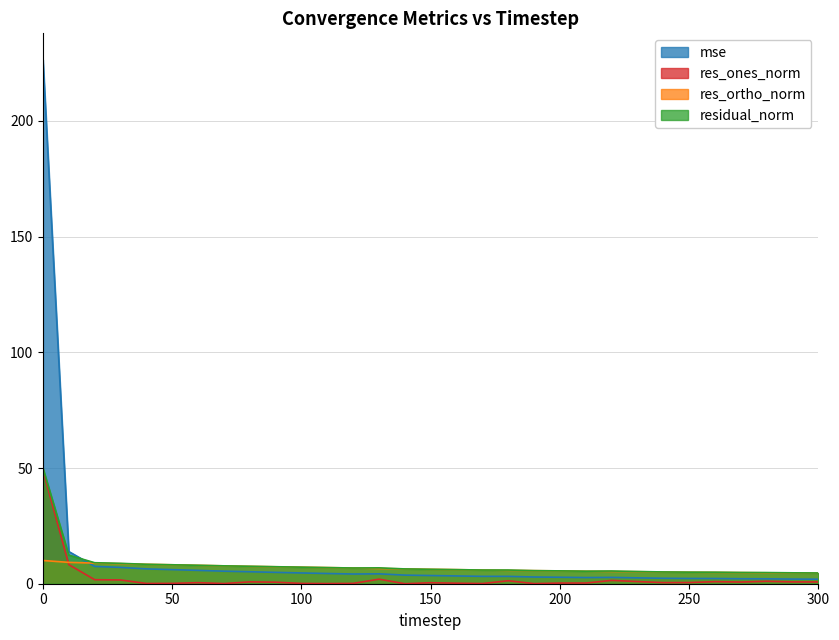

What is the difference between the highest and lowest values at 260?

4.1